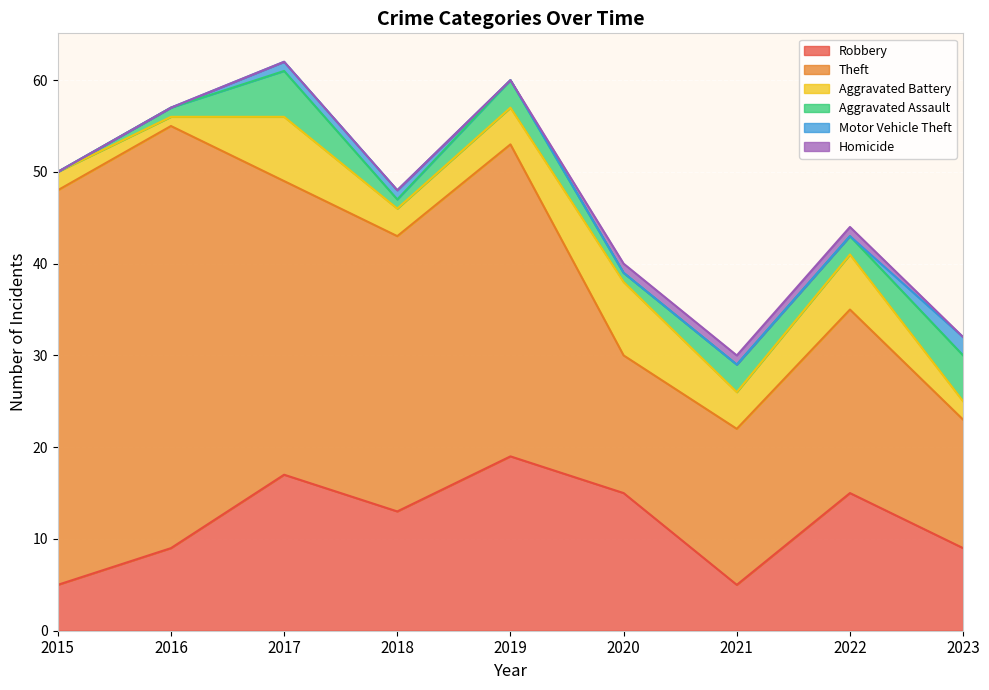

Count the Aggravated Assault values in the range 1 to 3.

6